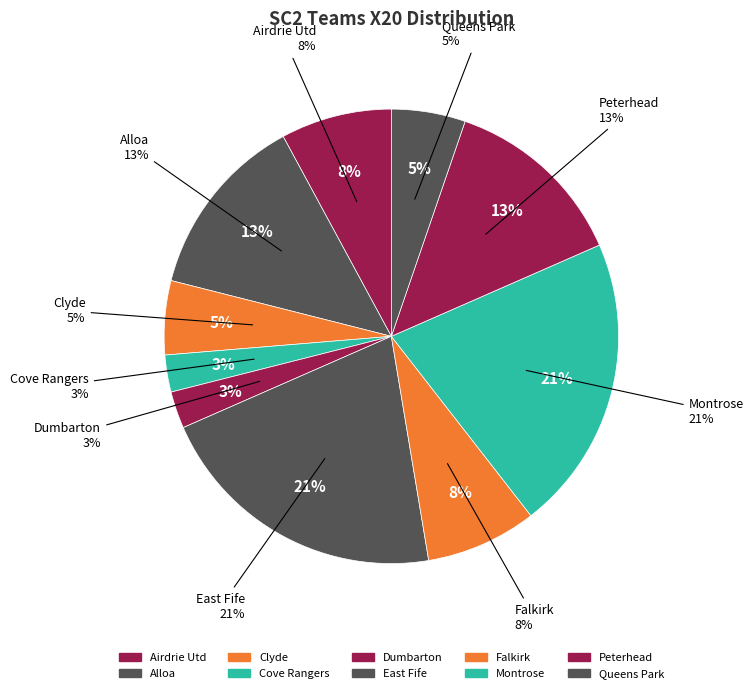

To the nearest percent, what is the average slice percentage?

10%